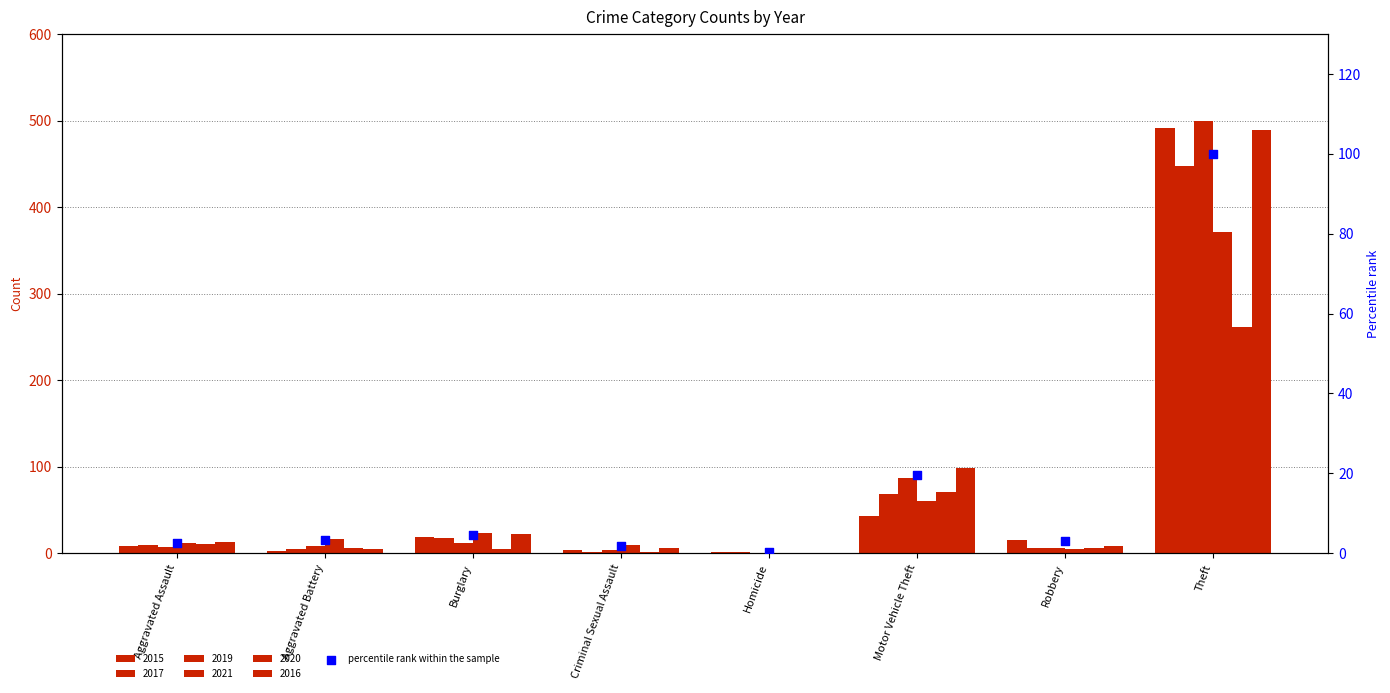

Which has a higher value, Homicide or Robbery?

Robbery